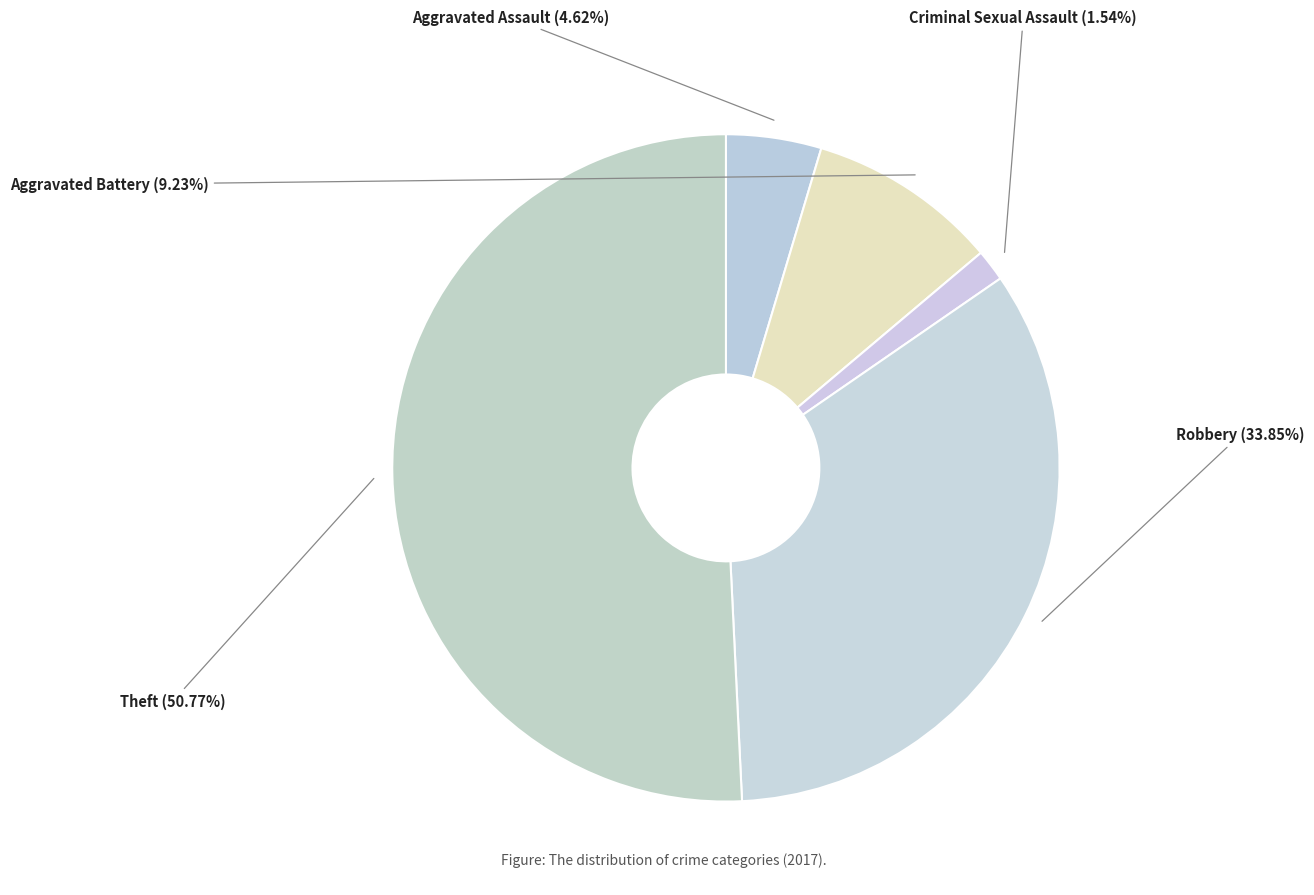

The Aggravated Assault slice represents 10% of the pie. True or false?

False